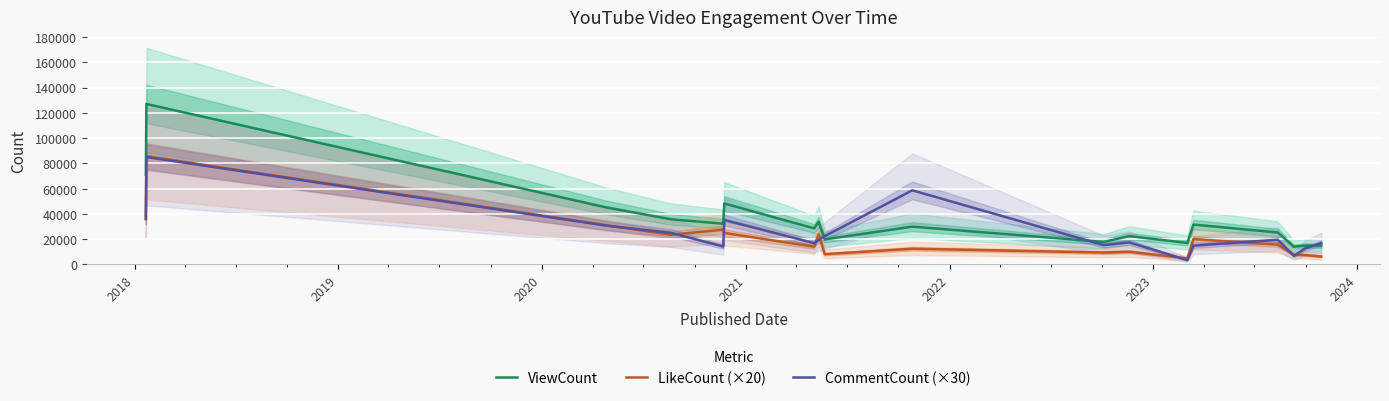

What is the highest value of the LikeCount (×20) series?

85680